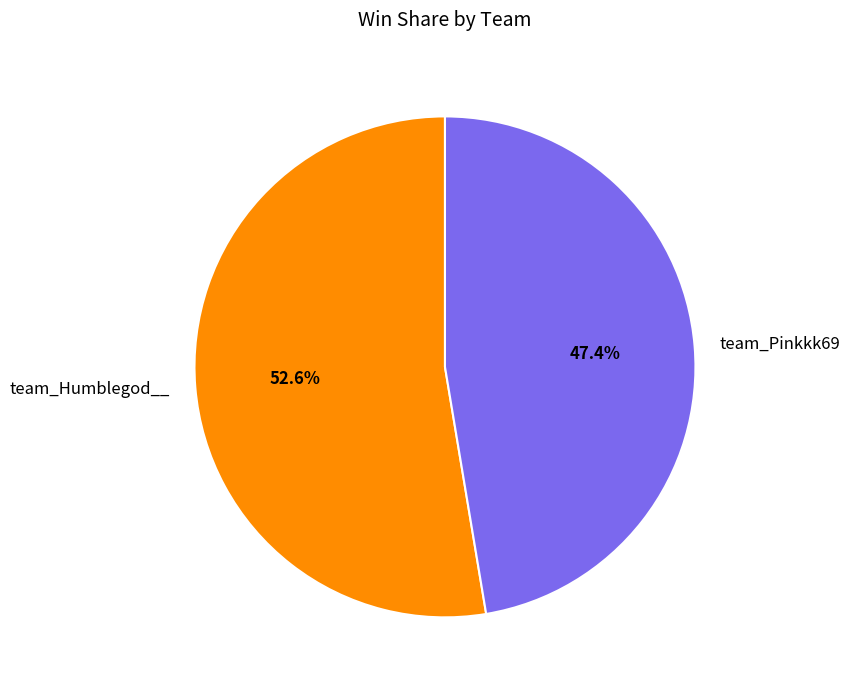

To the nearest percent, what percentage of the pie is team_Pinkkk69?

47%